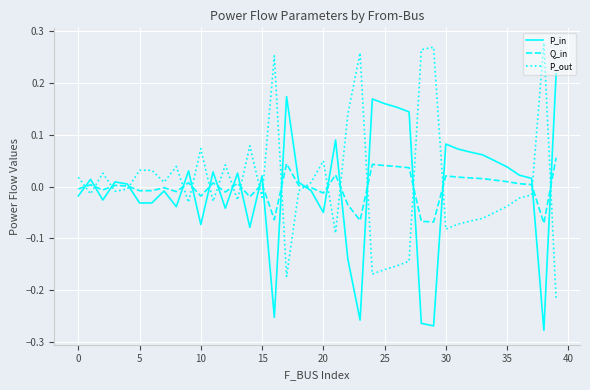

After their last crossing, which series has the higher values: P_in or P_out?

P_in